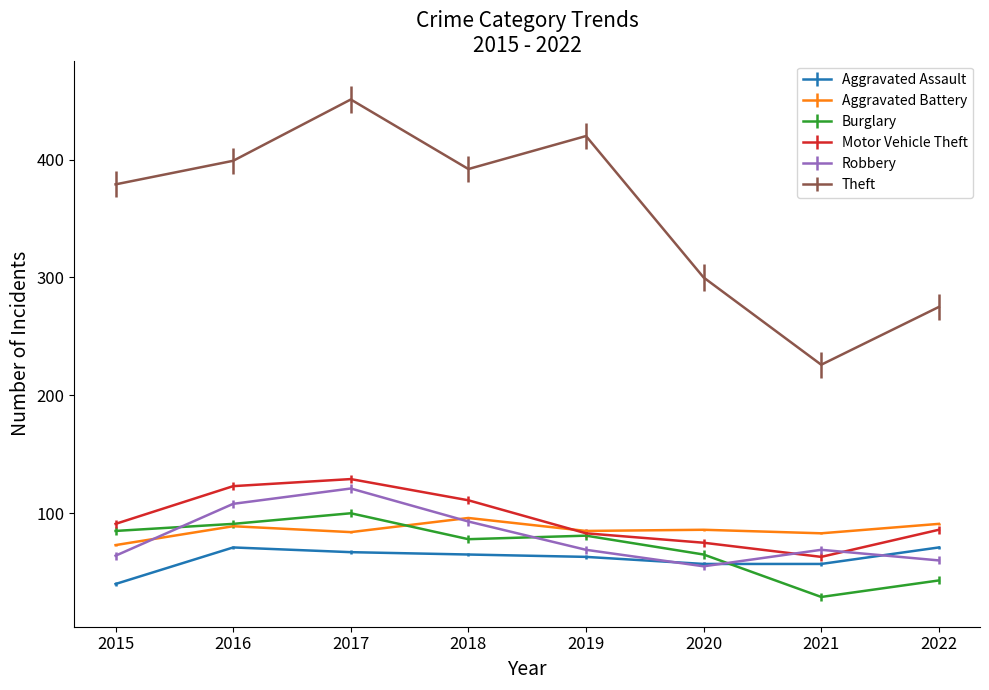

What is the approximate value of Robbery at 2016?

108